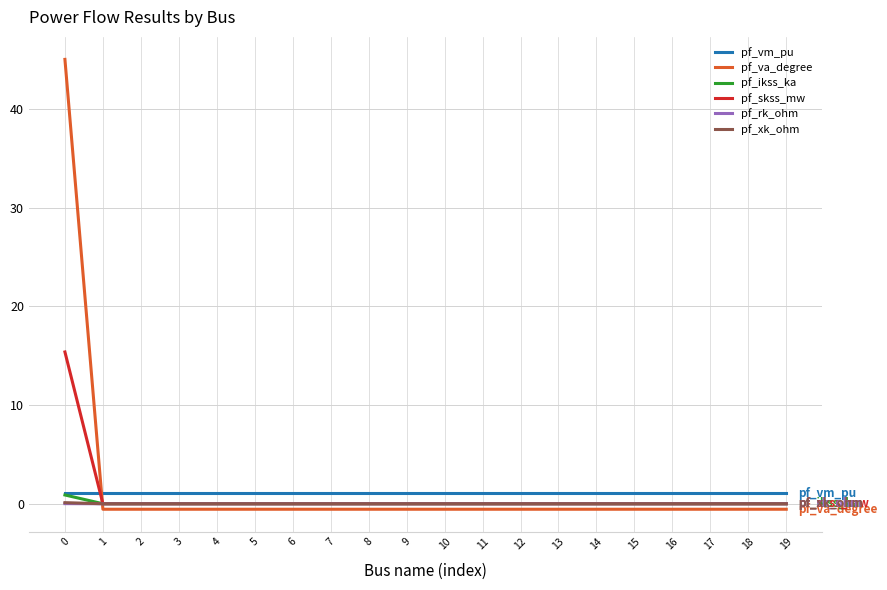

The value of pf_ikss_ka at 5 is 0.0. True or false?

True